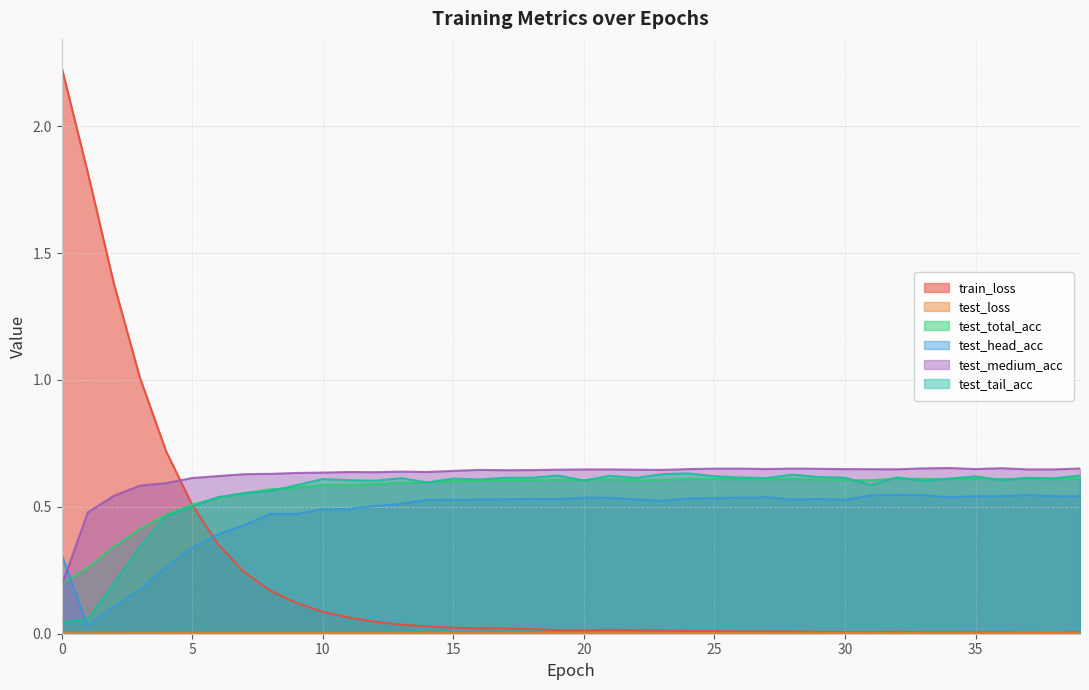

Rank the series by their maximum value, from lowest to highest.

test_loss, test_head_acc, test_total_acc, test_tail_acc, test_medium_acc, train_loss